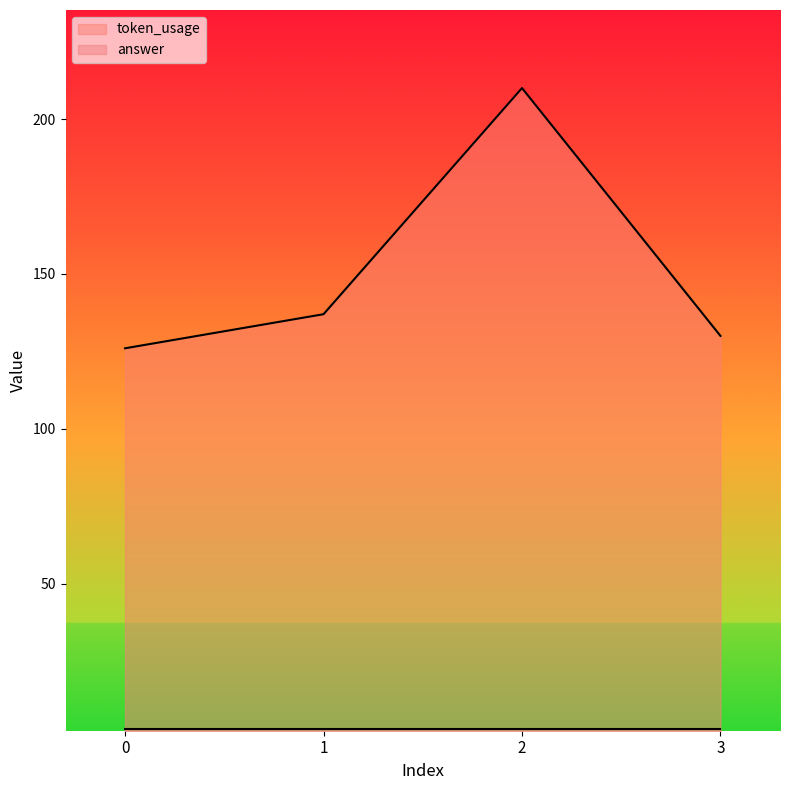

At which category does token_usage reach its first local peak?

2